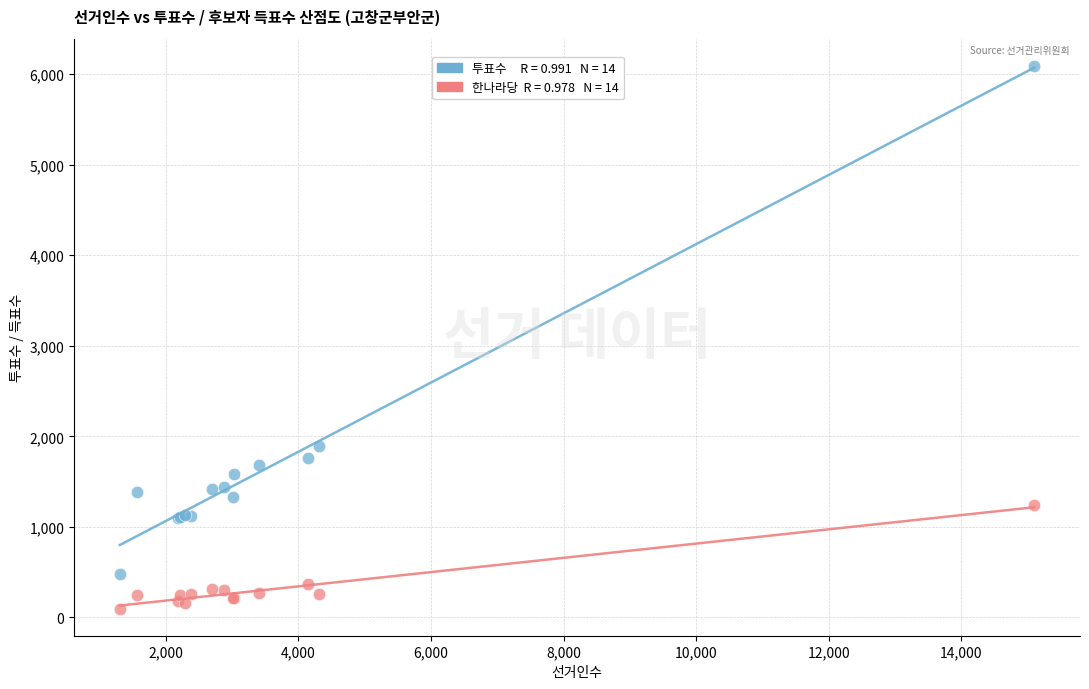

Across all series, what Y value is closest to 3094?

1895